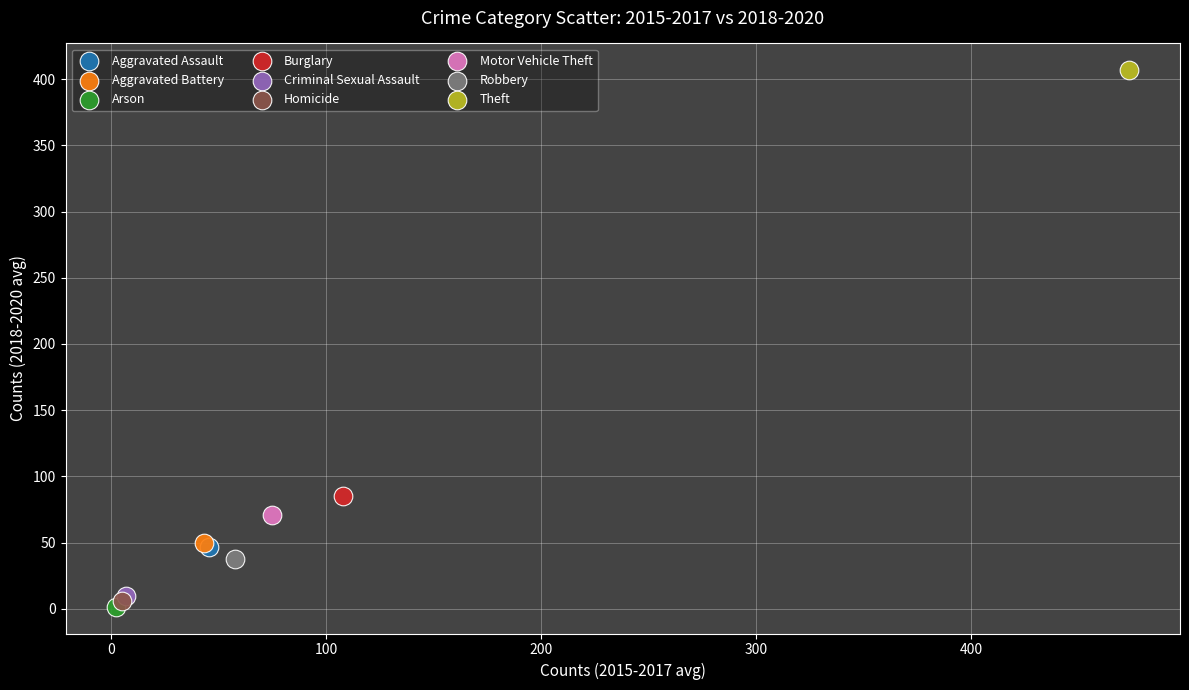

Which series reaches the minimum Y coordinate?

Arson